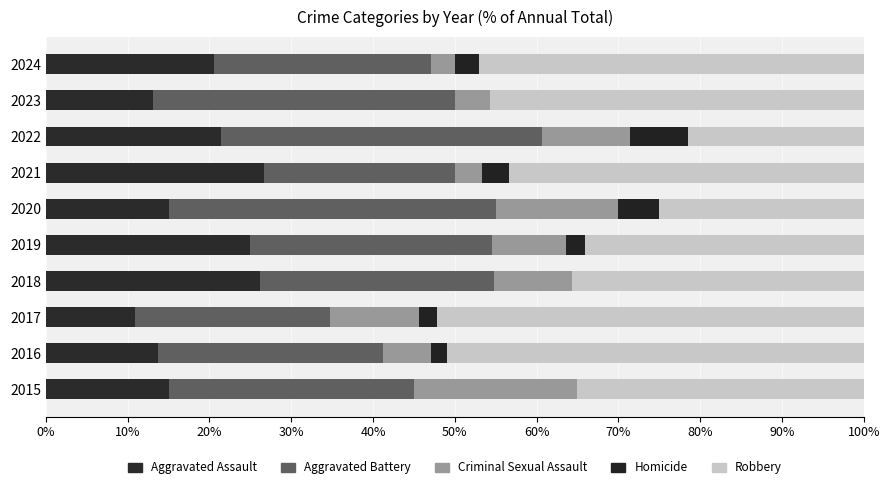

How many values in the Aggravated Assault series exceed 20?

5